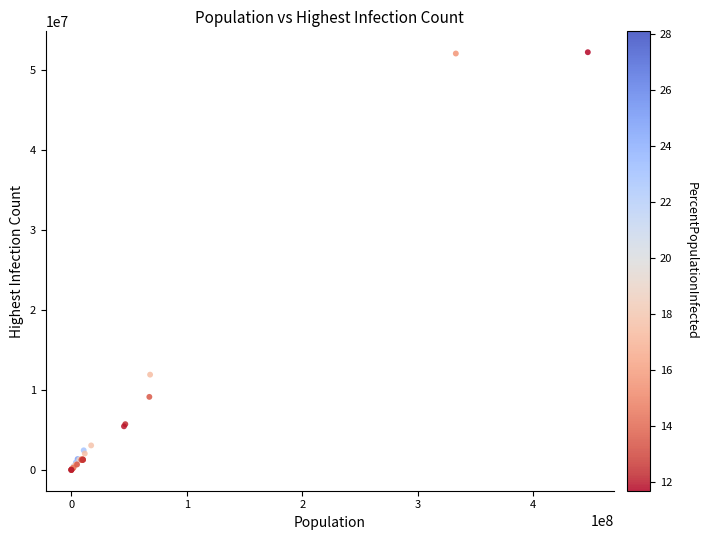

What Y value in the scatter plot is closest to 26131992?

11914919